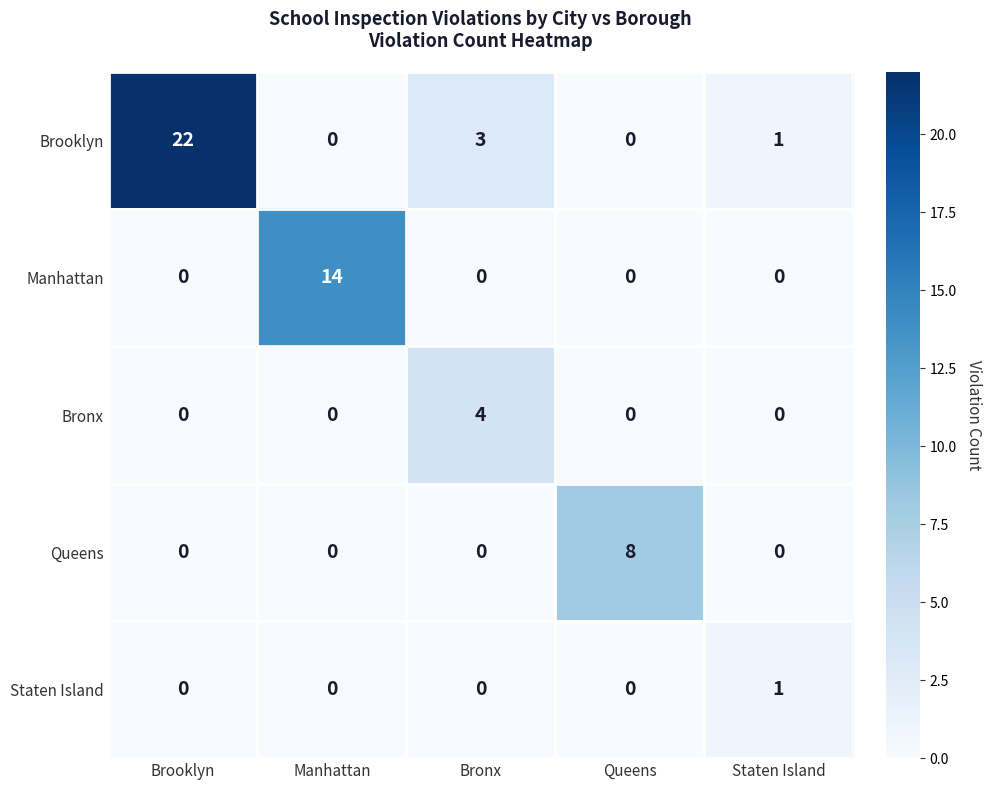

At which category is the sum across all series the highest?

Brooklyn